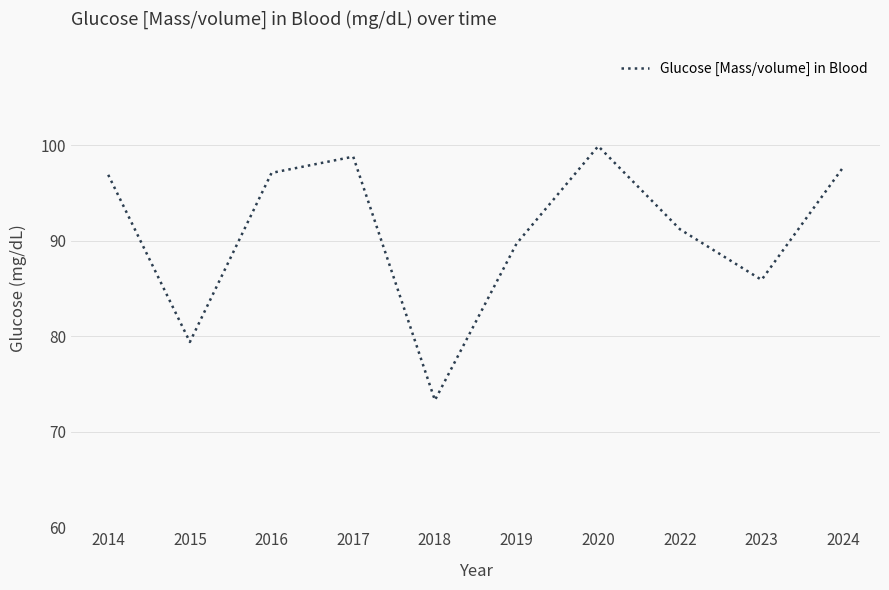

At which category does the data reach its first local peak?

2017